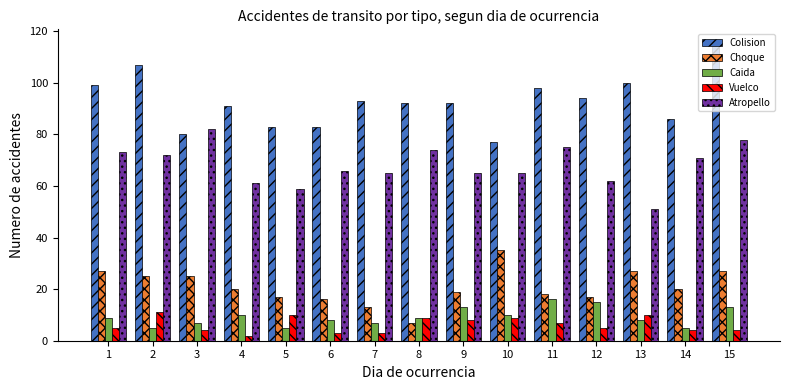

What are all the series names shown in the legend?

Colision, Choque, Caida, Vuelco, Atropello